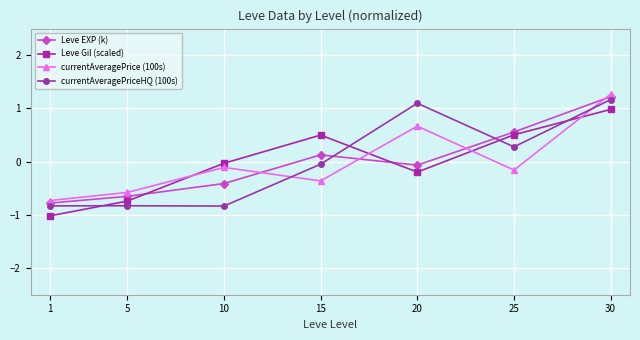

What are all the series names shown in the legend?

Leve EXP (k), Leve Gil (scaled), currentAveragePrice (100s), currentAveragePriceHQ (100s)